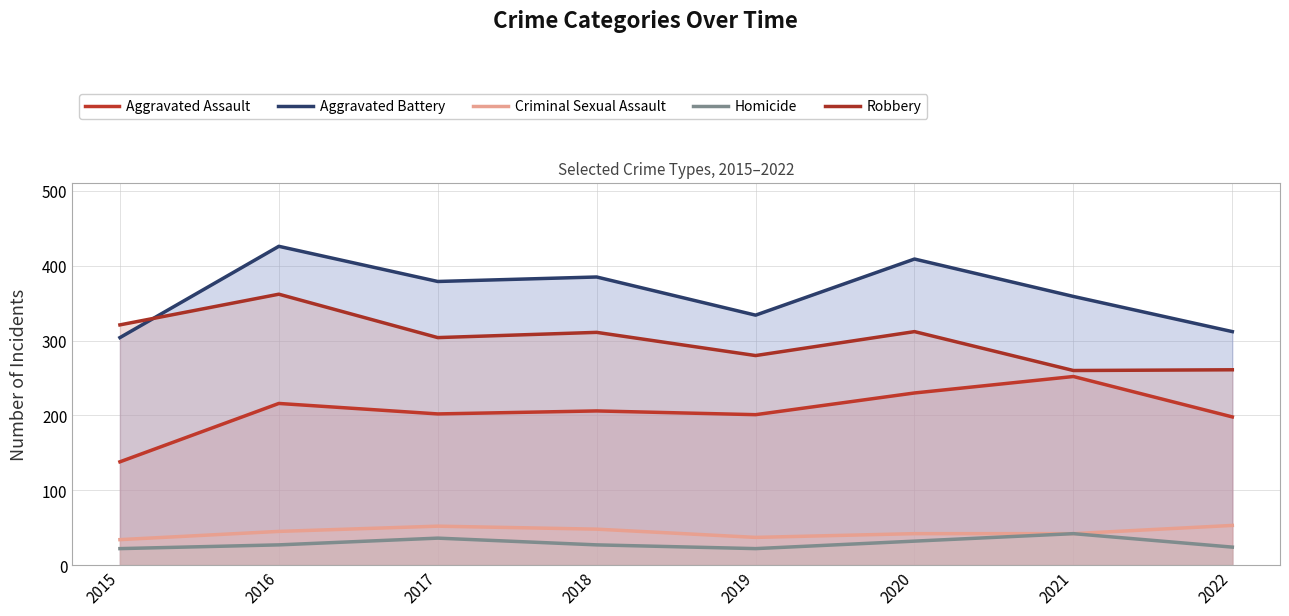

At which label does Homicide reach its minimum?

2015